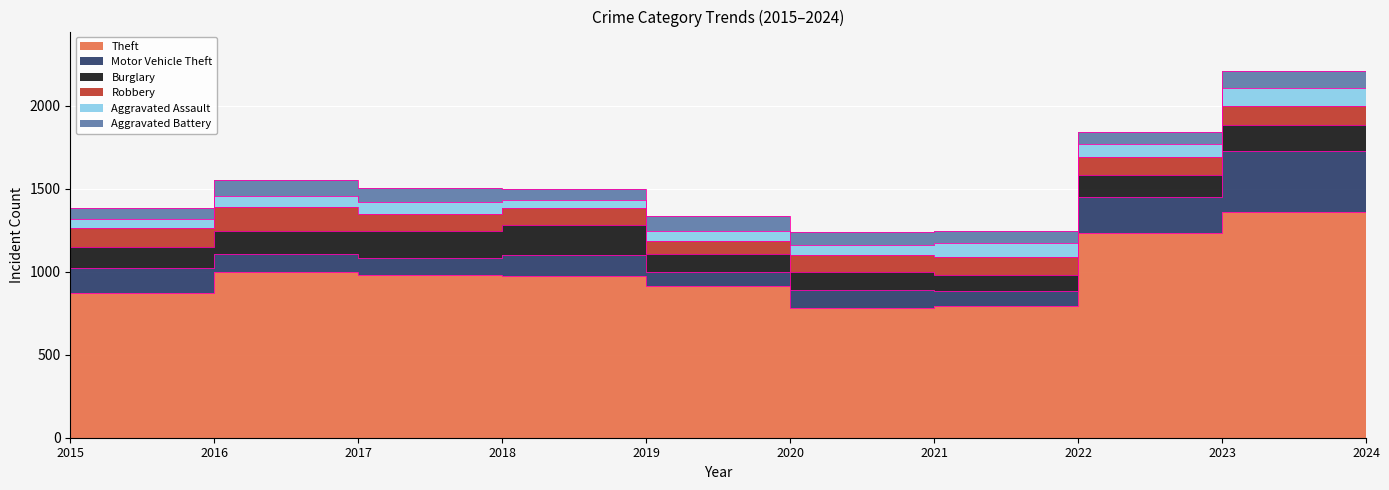

At 2020, list the series in order from largest to smallest.

Theft, Burglary, Motor Vehicle Theft, Robbery, Aggravated Battery, Aggravated Assault